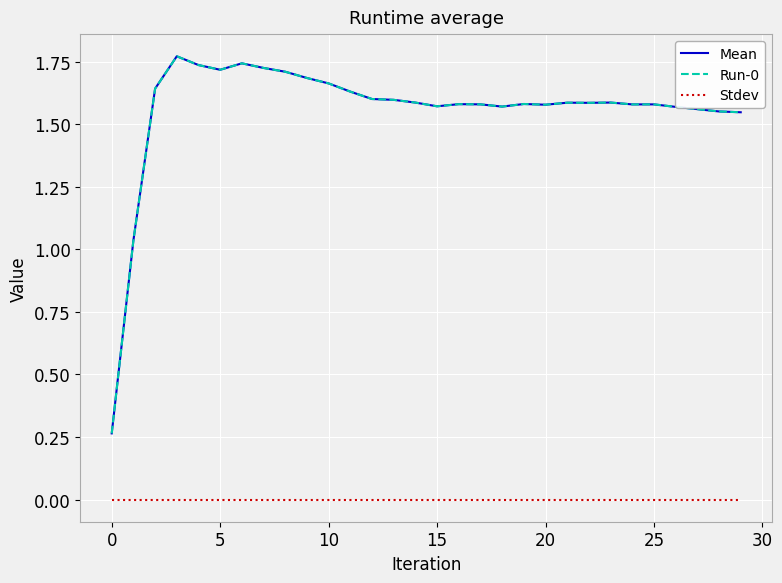

What is the label of the 2nd point from the right?

28